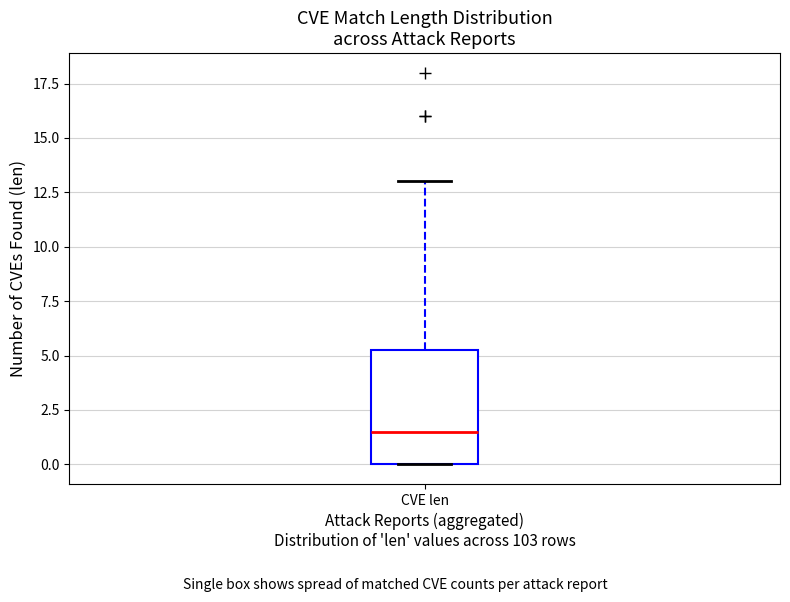

Read this box plot against the y-axis: the position of the median line, the range covered by the box, and the ends of both whiskers. The values are not printed on the chart, so give them approximately, as read against the axis.

median 1.5, box 0.0 to 5.5, whiskers 0.0 to 13.0